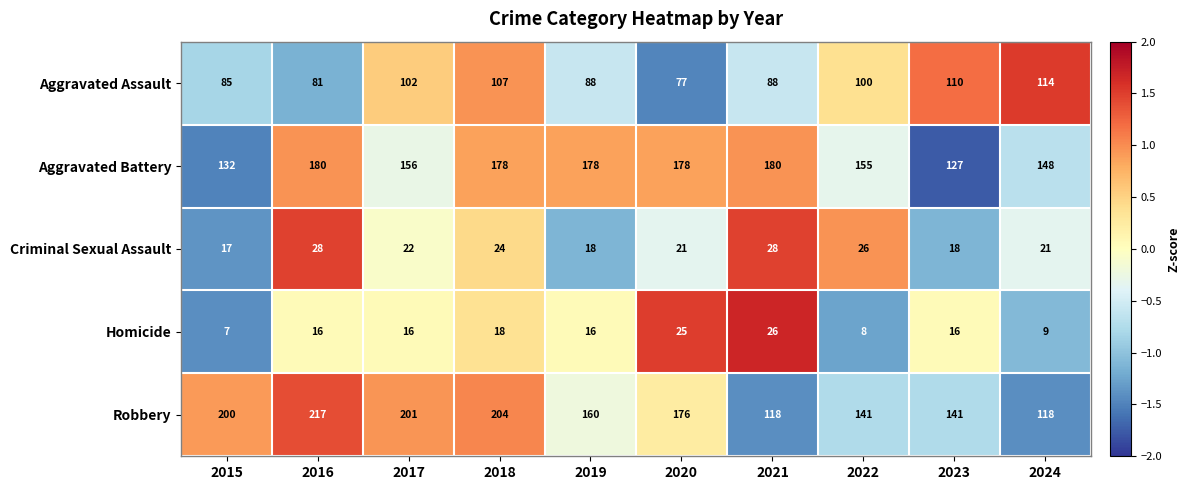

Where is Aggravated Assault nearest to the value 95?

2022